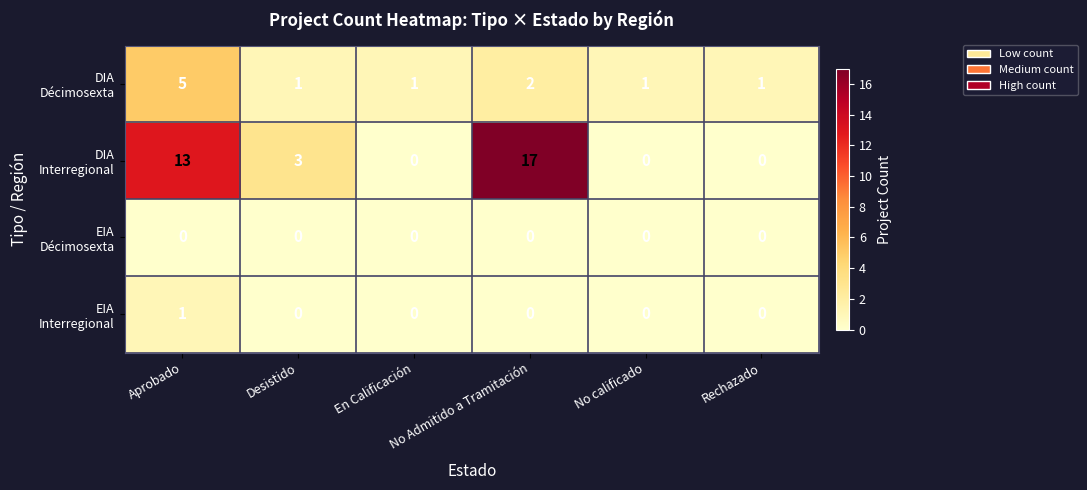

Rank the series by their maximum value, from lowest to highest.

EIA Décimosexta, EIA Interregional, DIA Décimosexta, DIA Interregional